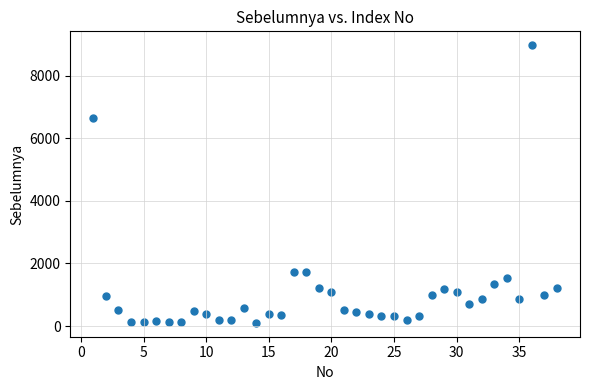

What Y value in the scatter plot is closest to 4535?

6643.7